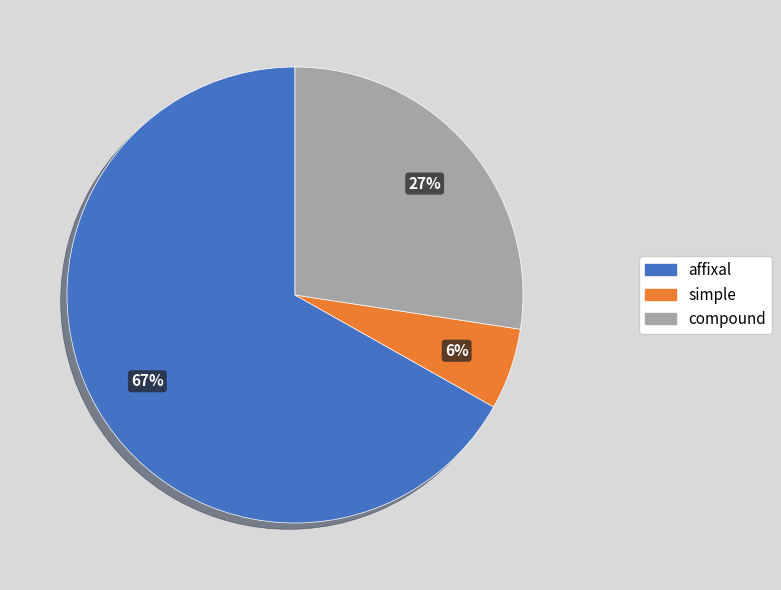

To the nearest percent, what is the average slice percentage?

33%